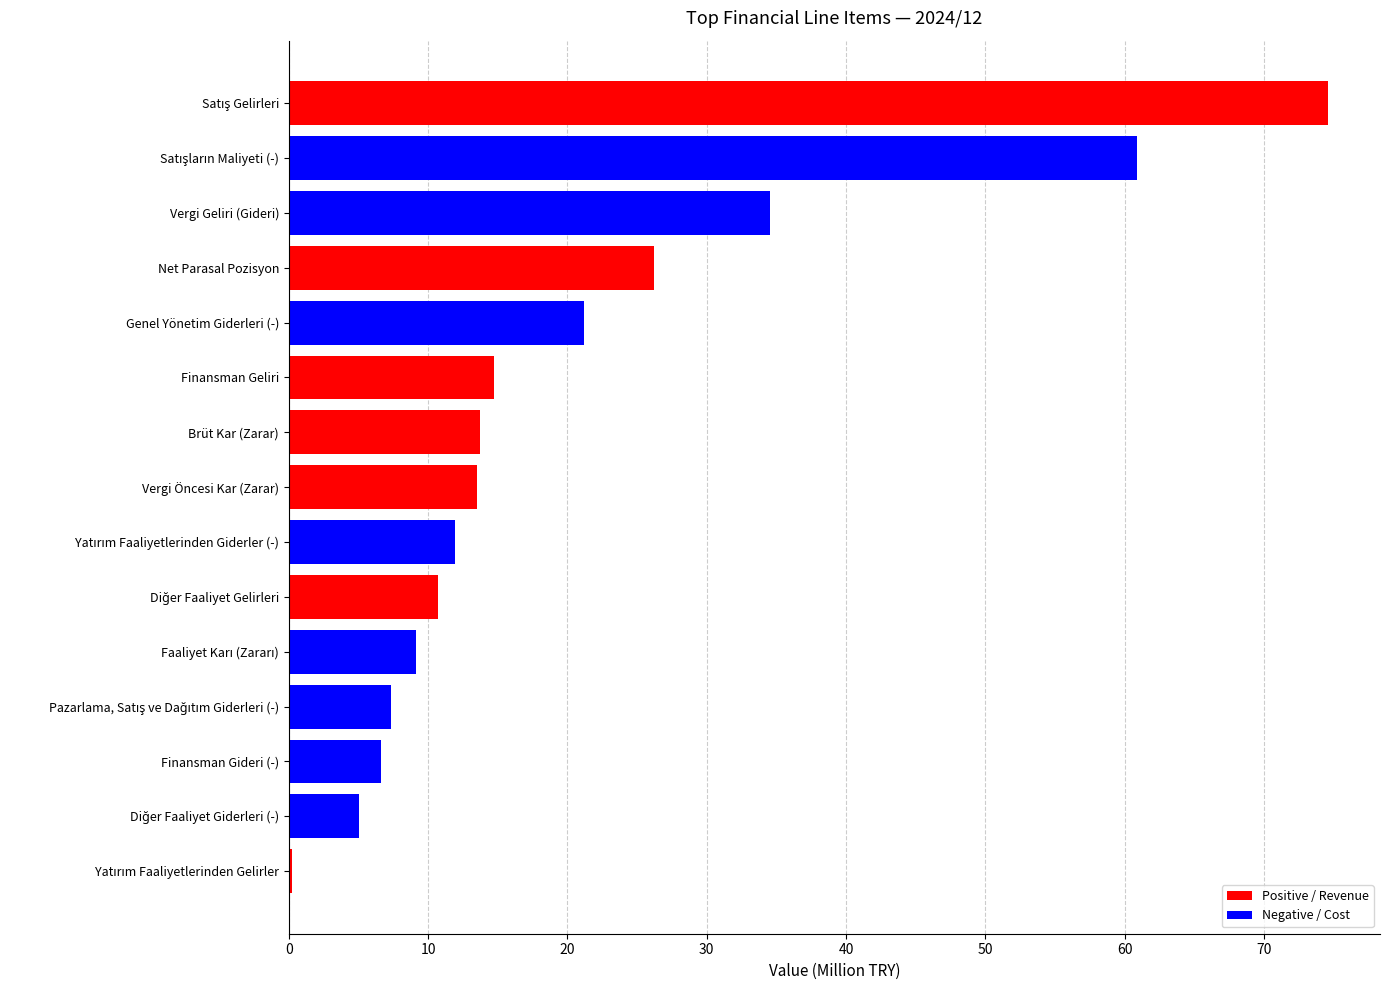

True or false: the data shows 26.2 at Net Parasal Pozisyon.

True